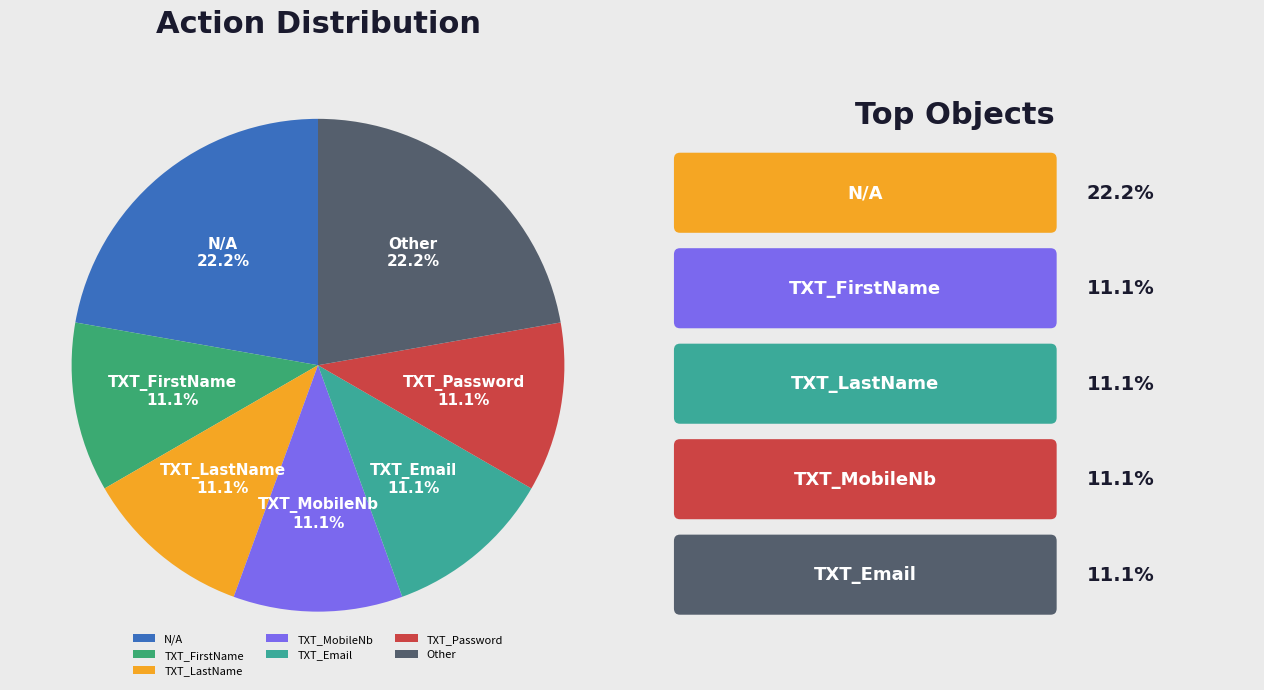

Is it true that TXT_Email is 25% of the pie?

False